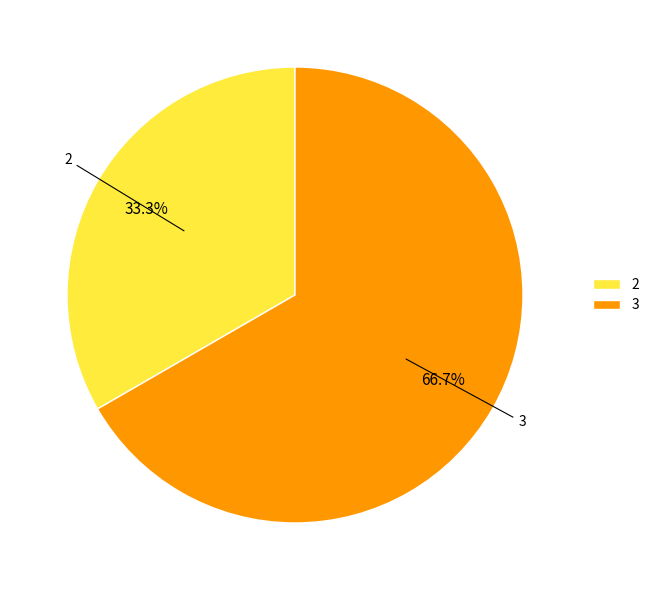

Is the sum of 2 and 3 greater than half?

Yes